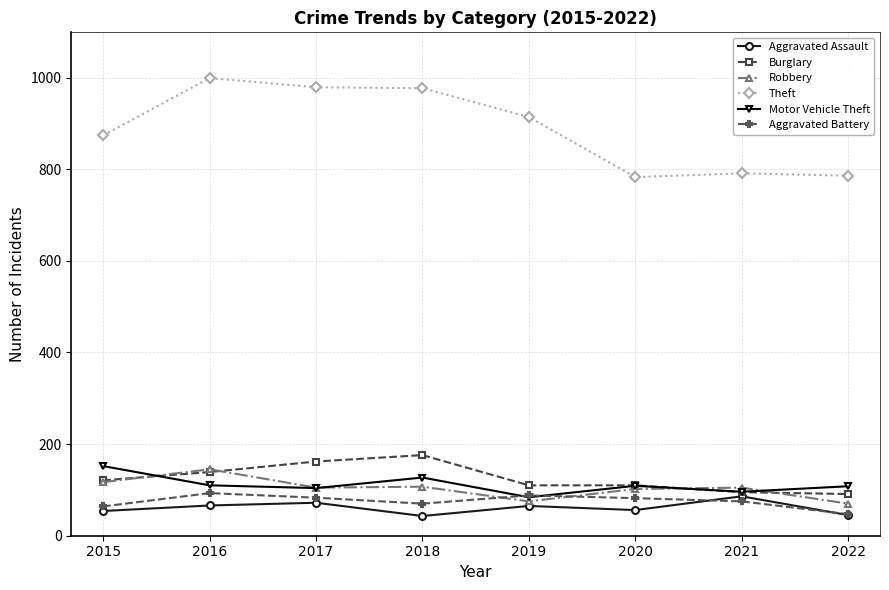

How many lines are shown in the chart?

6